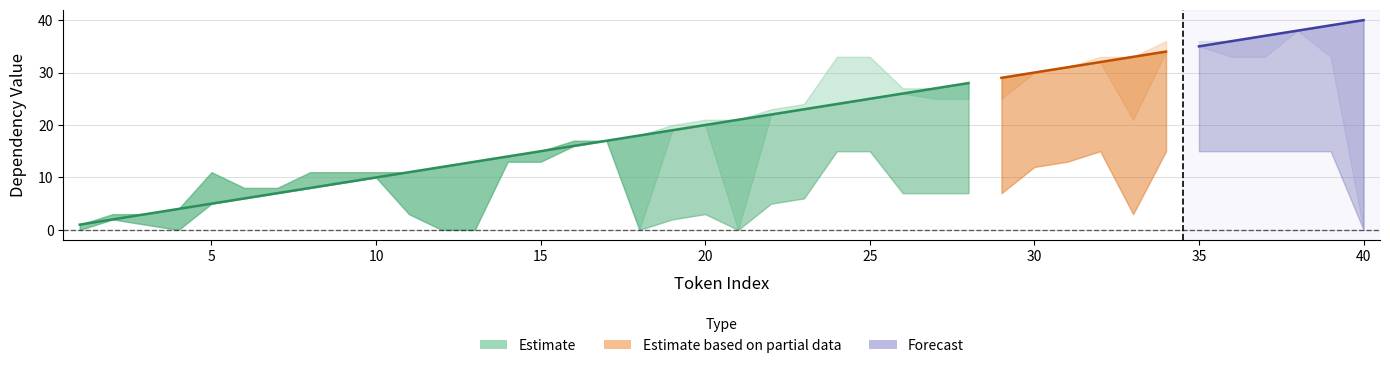

Which has a higher value, 21 or 40?

40